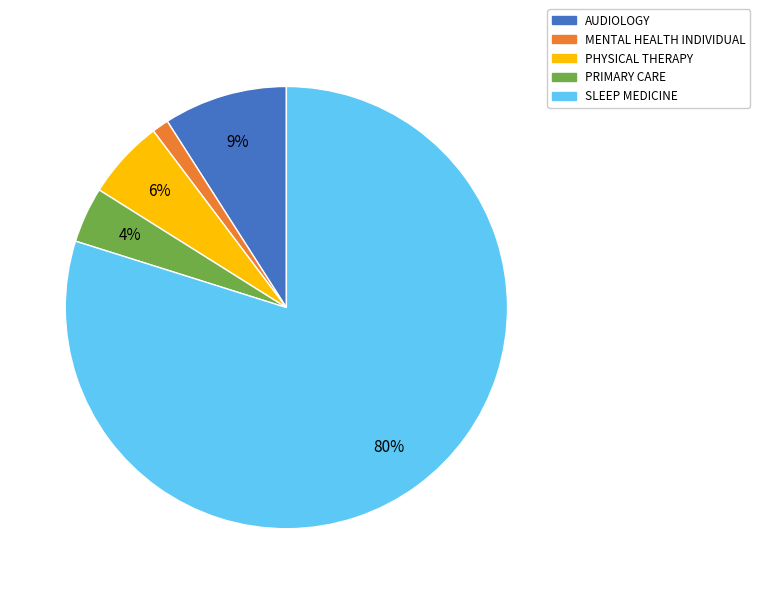

Between PHYSICAL THERAPY and SLEEP MEDICINE, which is larger?

SLEEP MEDICINE